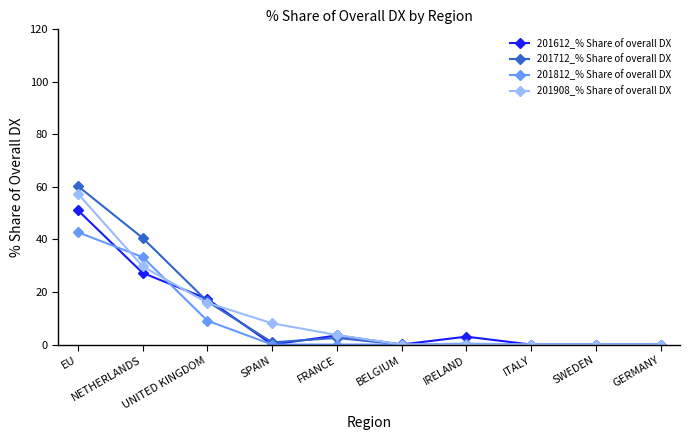

What is the spread (max minus min) of values at UNITED KINGDOM?

8.3